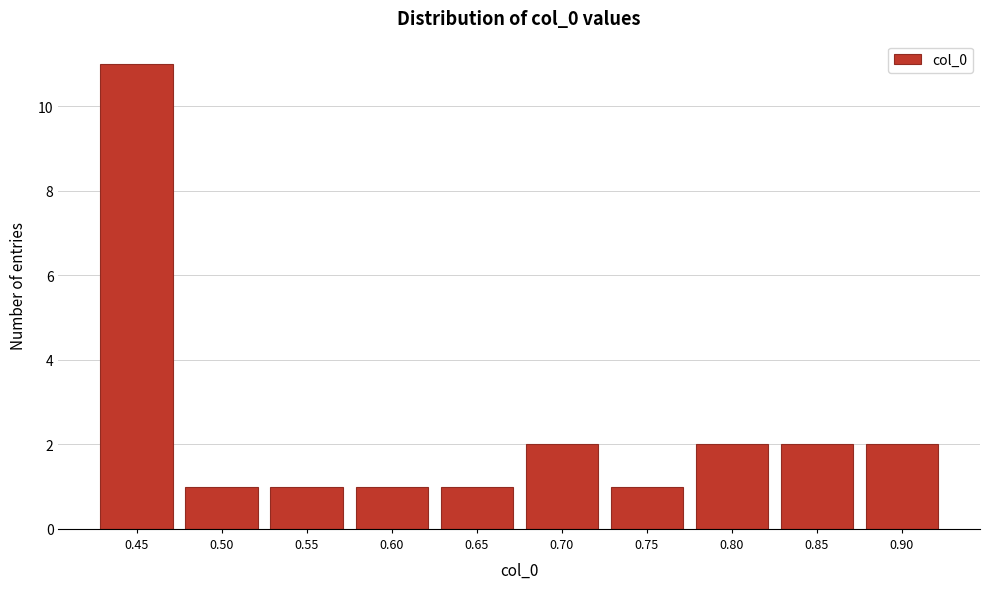

Reading left to right, extract all data points from this chart.

11	1	1	1	1	2	1	2	2	2